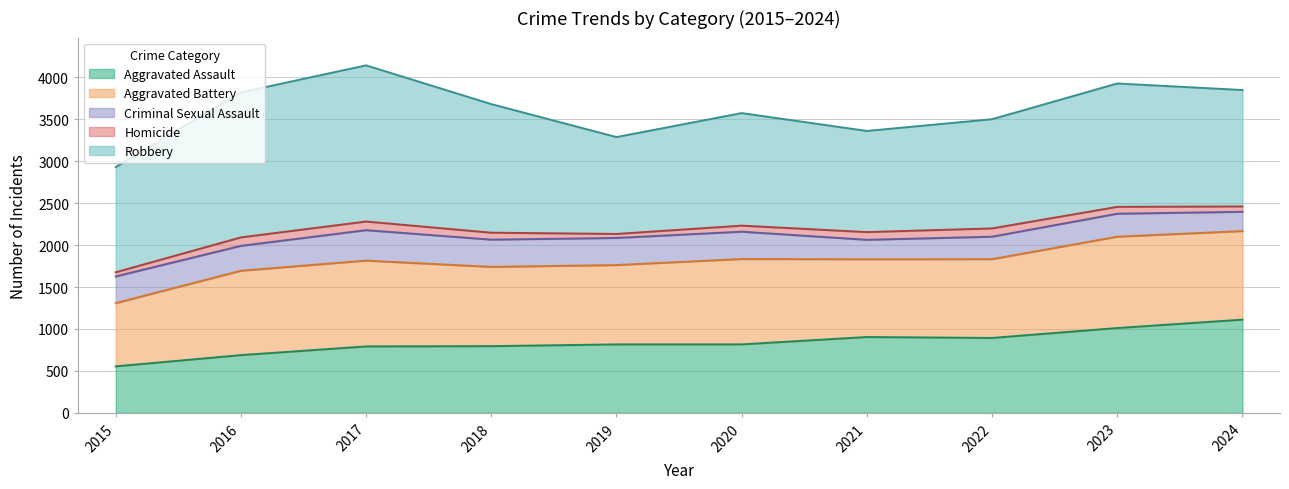

Count the number of categories in the chart.

10